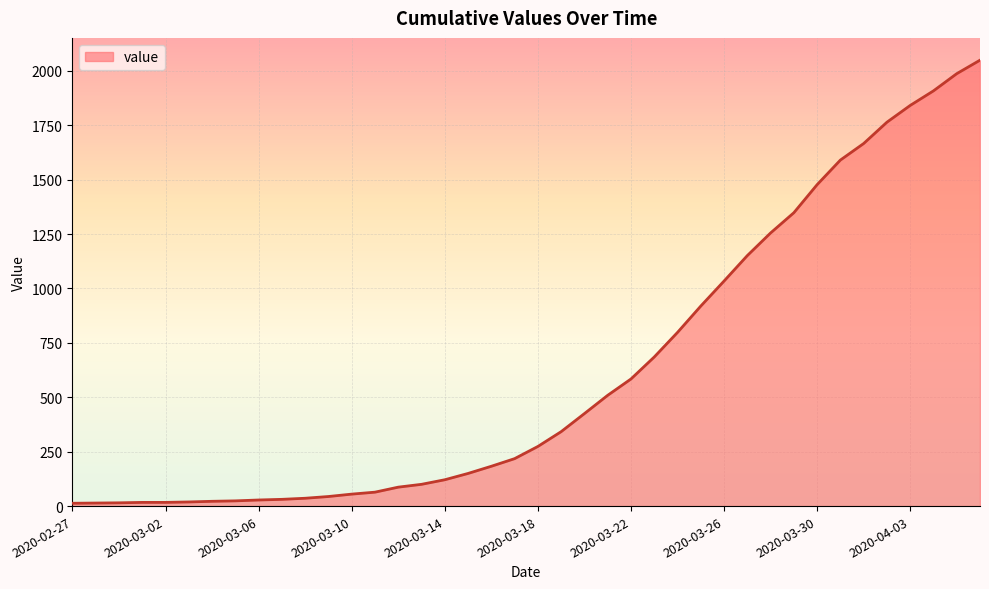

What is the difference between the maximum and minimum values?

2036